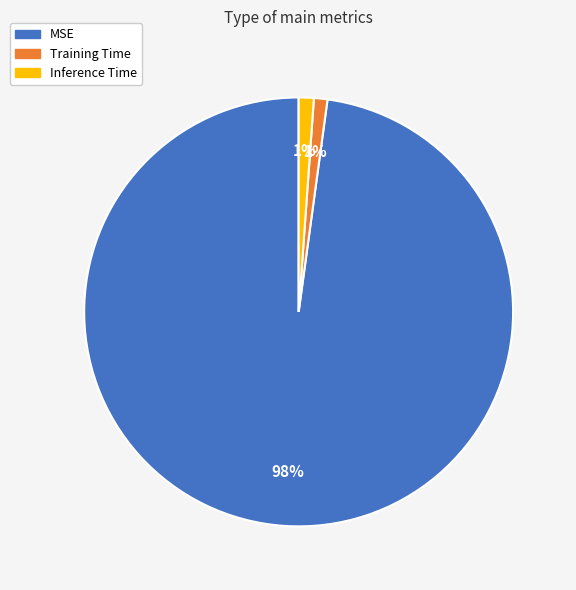

To the nearest percent, what is the difference between the MSE and Training Time slice percentages?

97%